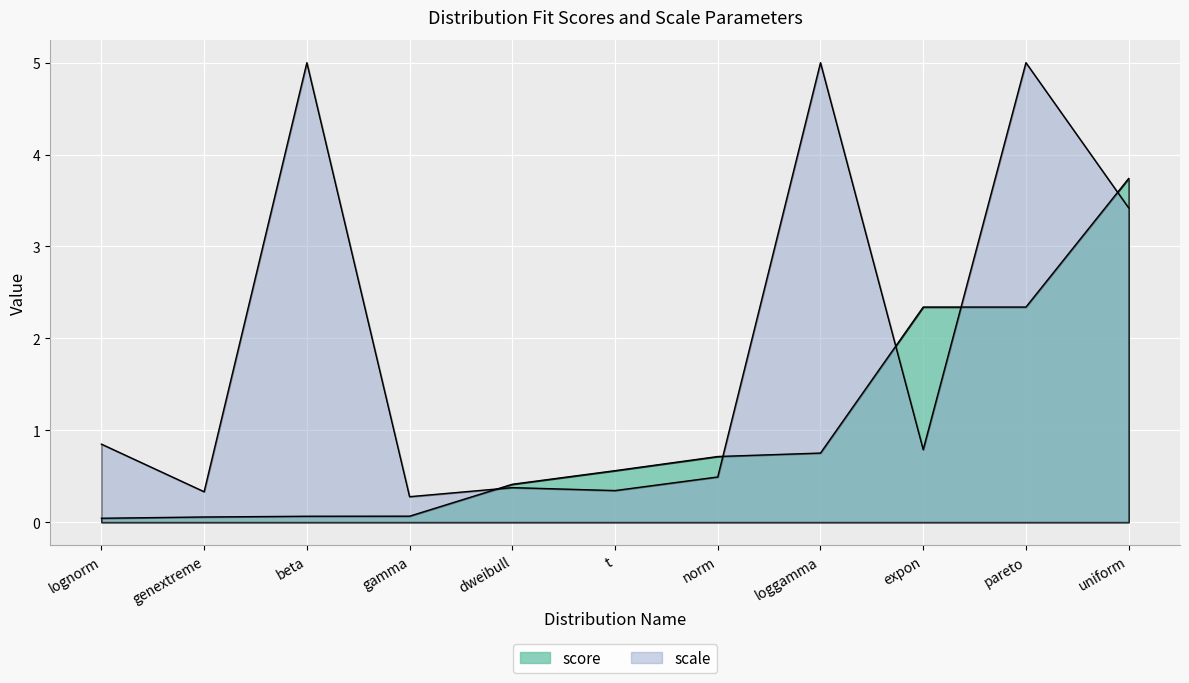

Reading left to right, what are all the values shown in this chart?

lognorm=0.0	genextreme=0.1	beta=0.1	gamma=0.1	dweibull=0.4	t=0.6	norm=0.7	loggamma=0.8	expon=2.3	pareto=2.3	uniform=3.7